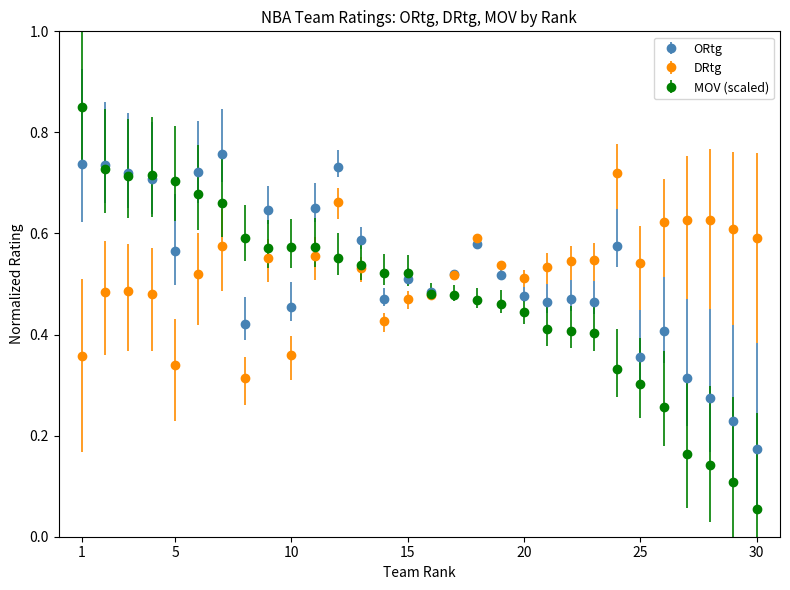

At how many categories does at least one series exceed 0?

30